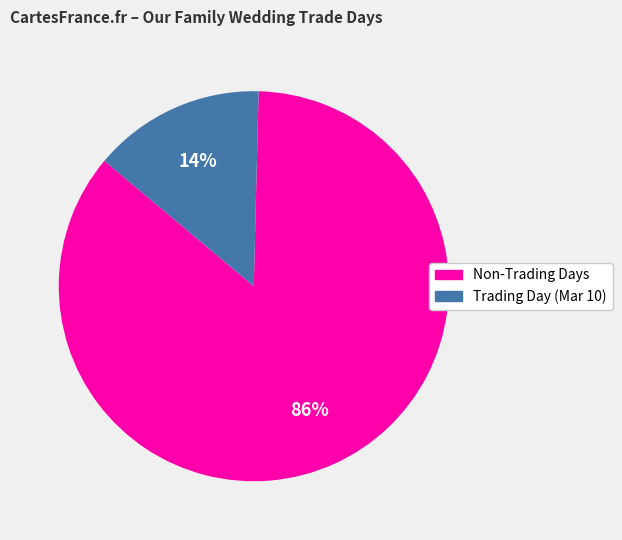

Is there any slice that represents more than half of the pie?

Yes